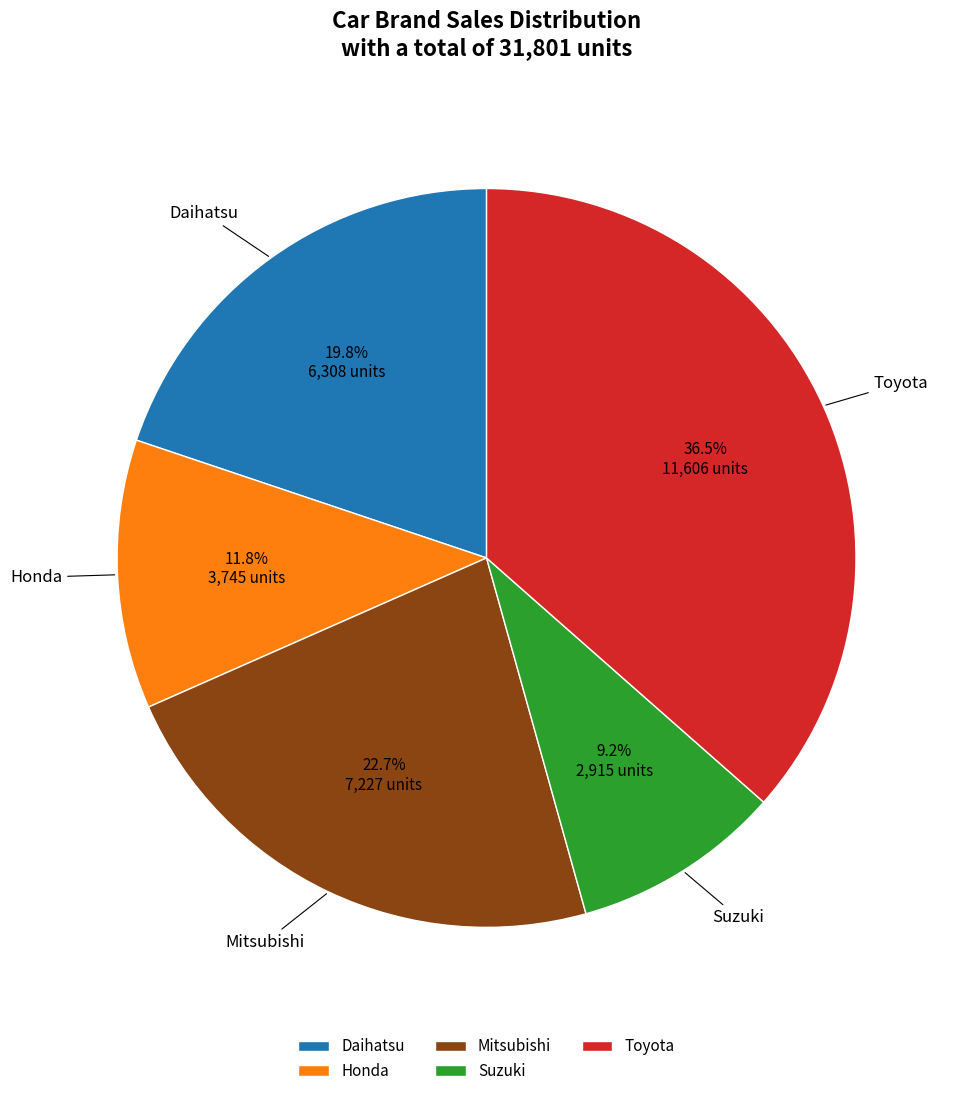

Is Mitsubishi the majority of the pie?

No